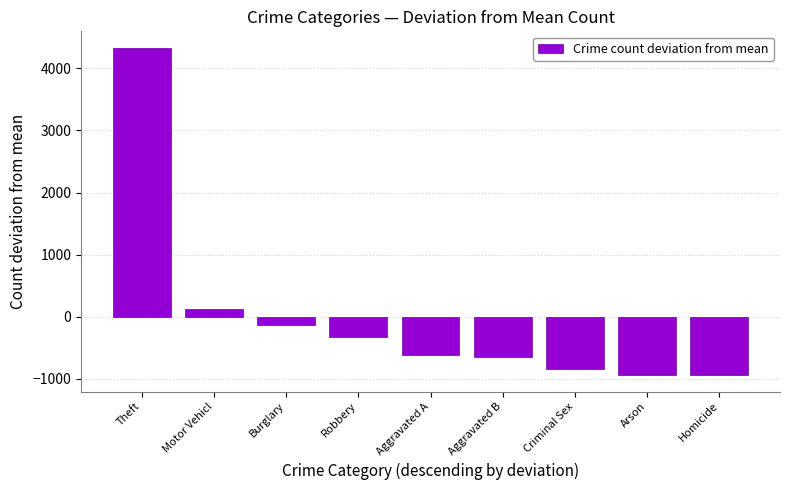

The chart shows a value of -329 at Robbery. True or false?

True